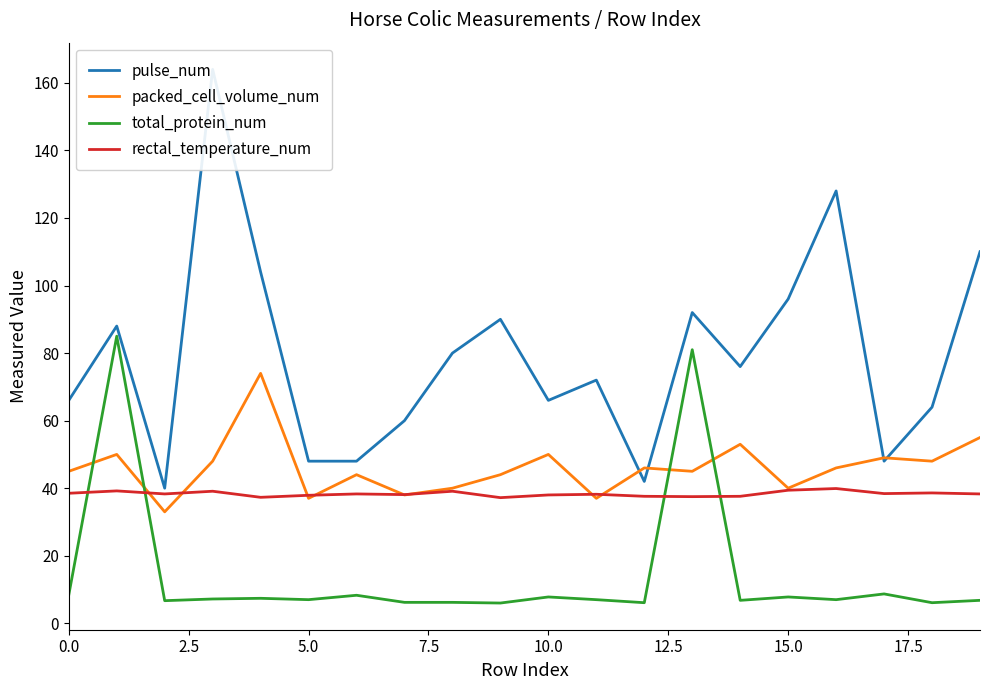

What is the minimum value for total_protein_num?

6.0